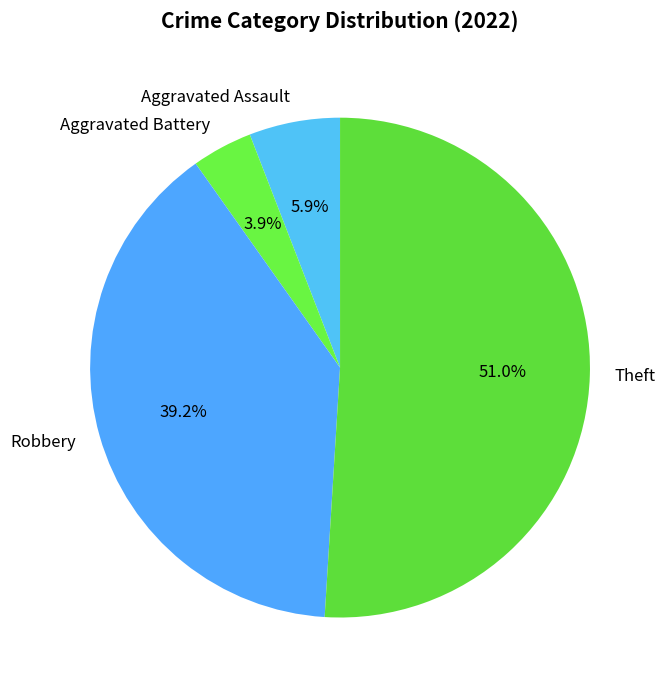

To the nearest percent, what percentage of the pie is Robbery?

39%